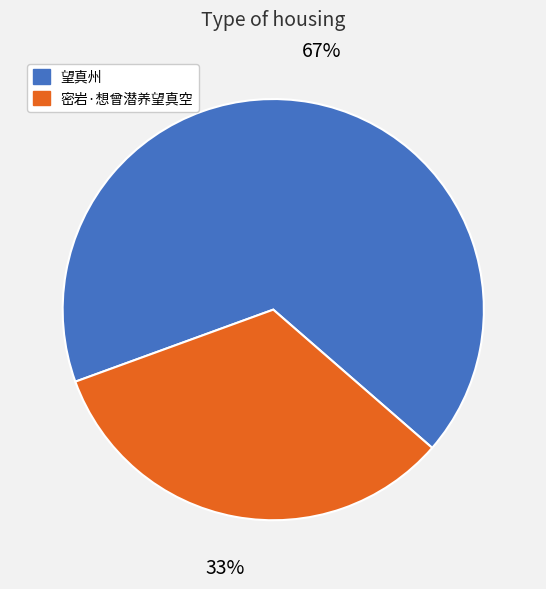

To the nearest percent, what is the average slice percentage?

50%